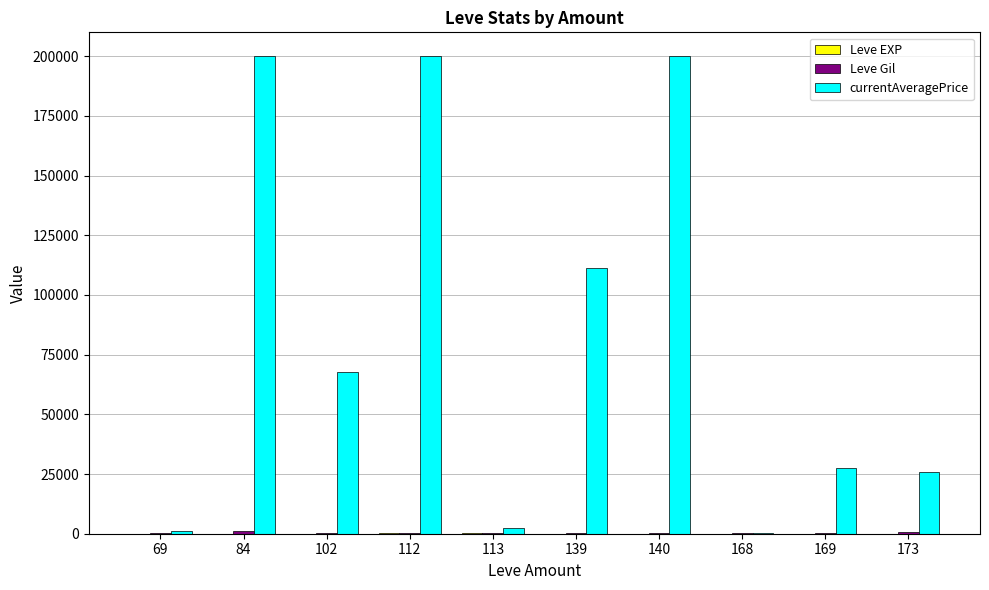

What is the maximum value shown in the chart?

200000.0